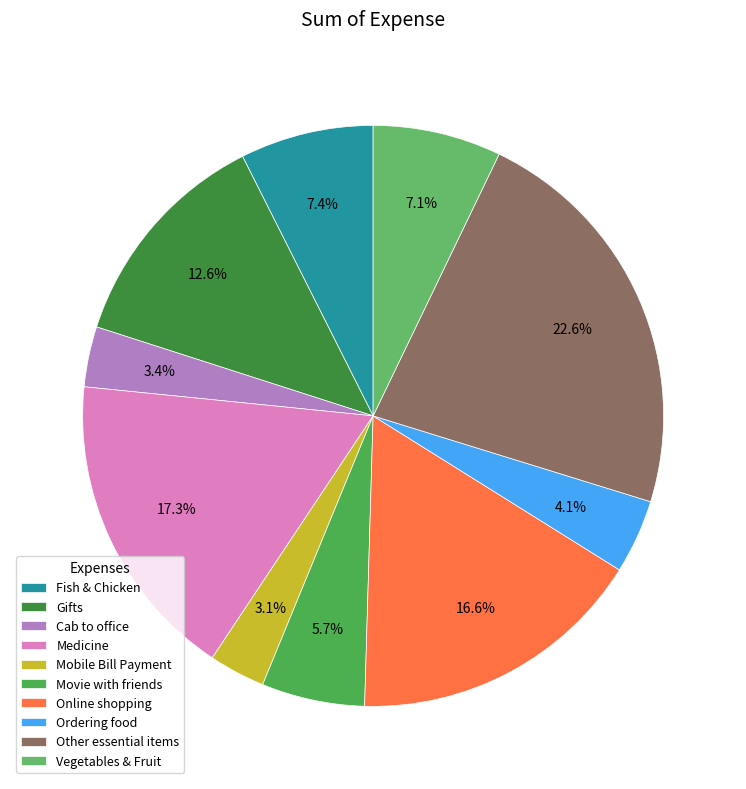

What is the smallest slice in the pie chart?

Mobile Bill Payment